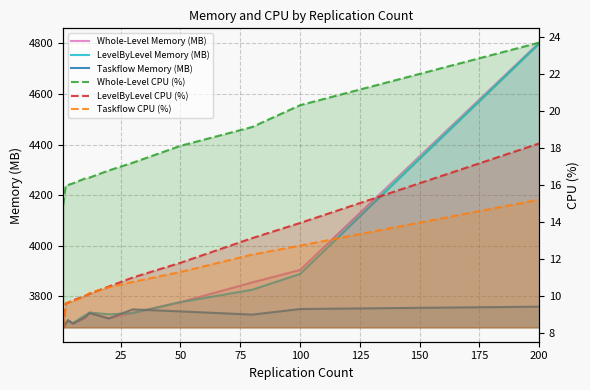

Is the value of Whole-Level CPU (%) at 75 greater than the value of Taskflow Memory (MB) at 25?

No